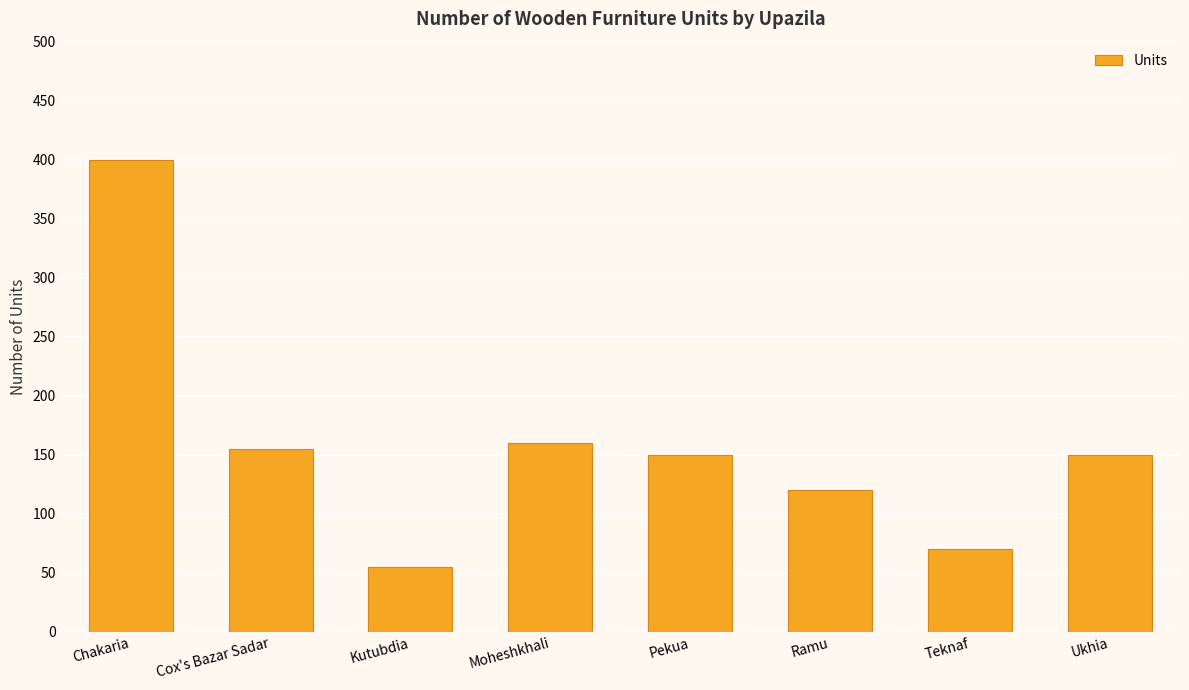

Reading left to right, list all the values displayed in this chart.

Chakaria=400	Cox's Bazar Sadar=155	Kutubdia=55	Moheshkhali=160	Pekua=150	Ramu=120	Teknaf=70	Ukhia=150